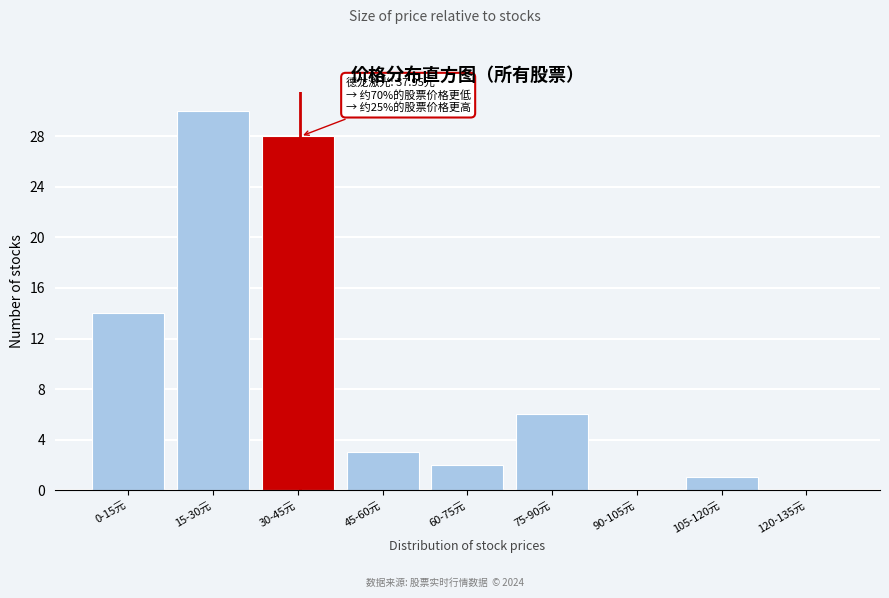

Reading left to right, list all the values displayed in this chart.

0-15元=14	15-30元=30	30-45元=28	45-60元=3	60-75元=2	75-90元=6	90-105元=0	105-120元=1	120-135元=0